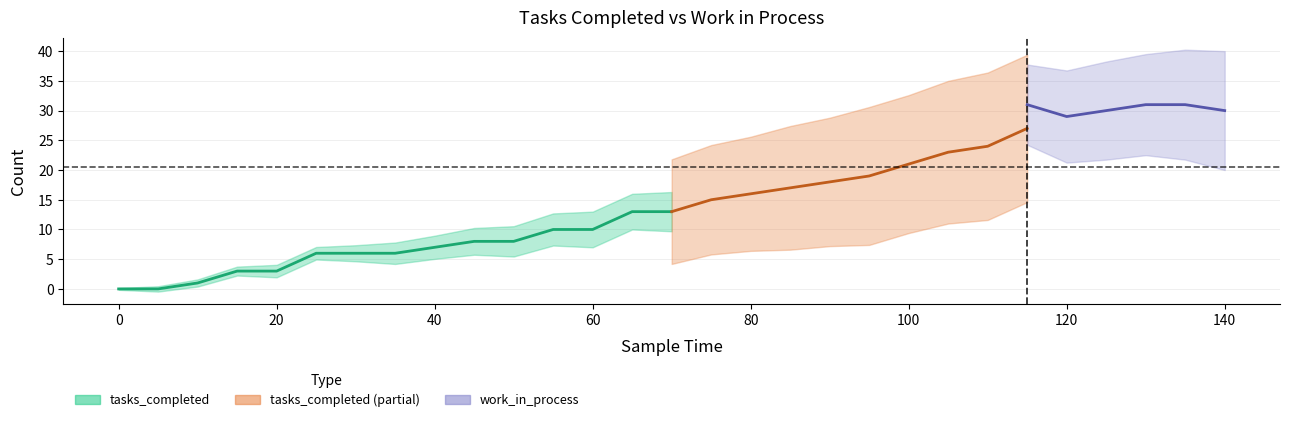

Does the chart display data point markers on the line(s)?

No